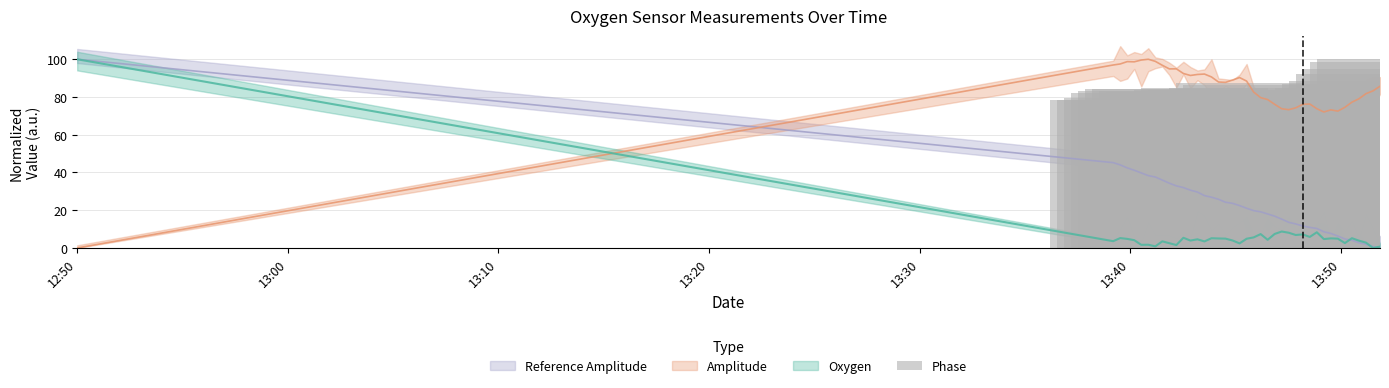

How many data points are above 83?

21